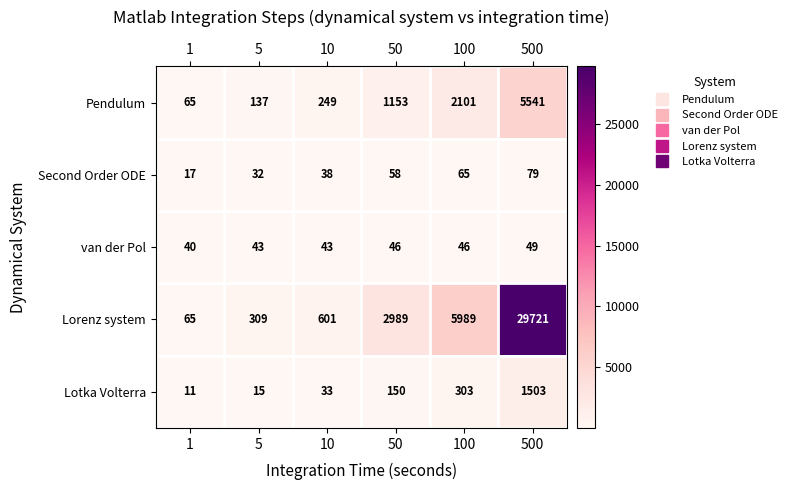

Rank the series at 50 from lowest to highest value.

van der Pol, Second Order ODE, Lotka Volterra, Pendulum, Lorenz system